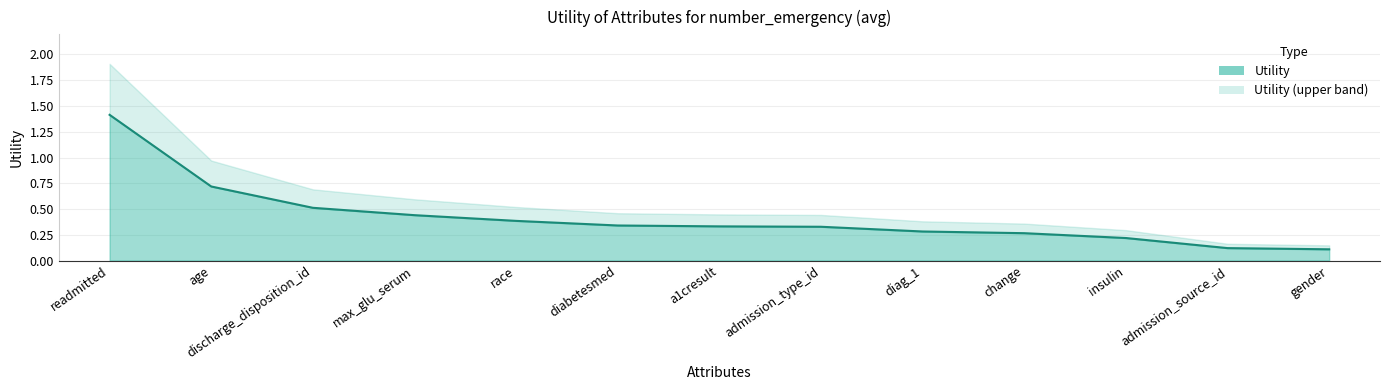

What is the sum of the values at gender and admission_source_id?

0.2